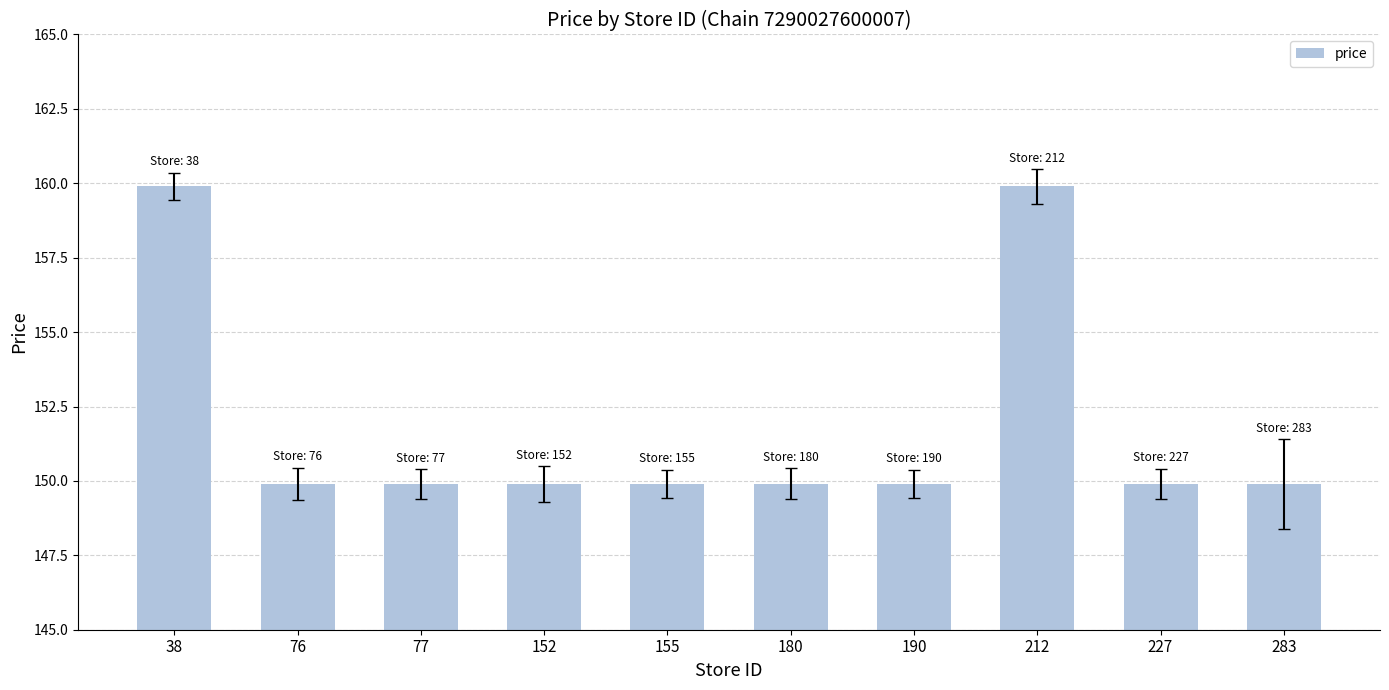

Approximately how many times larger is the value at 180 compared to 212?

0.9